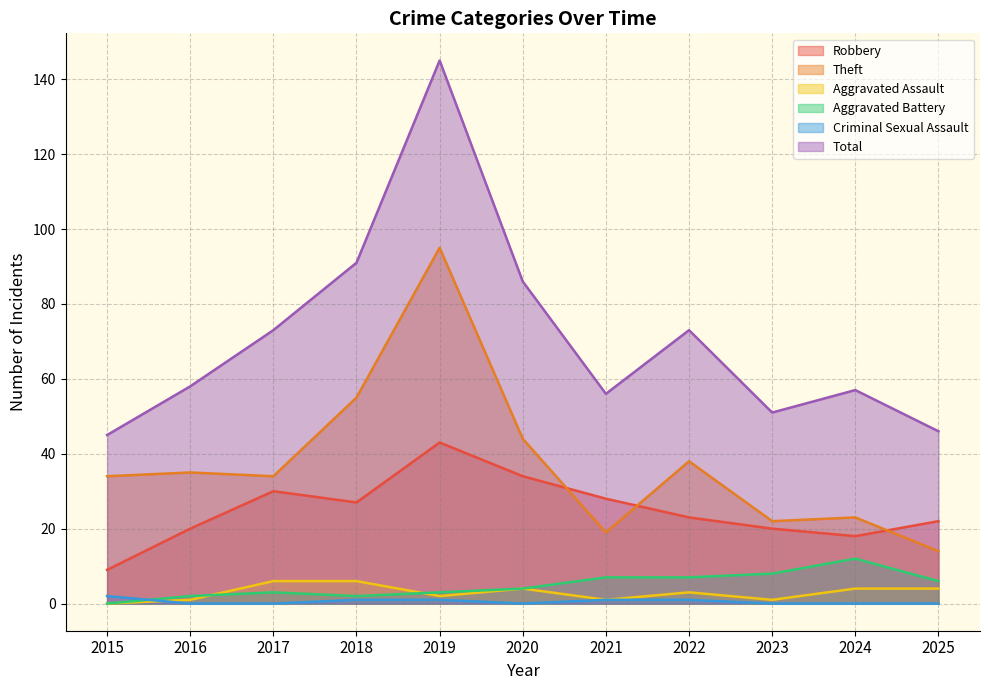

In Robbery, how many points are lower than both neighbors (excluding endpoints)?

2